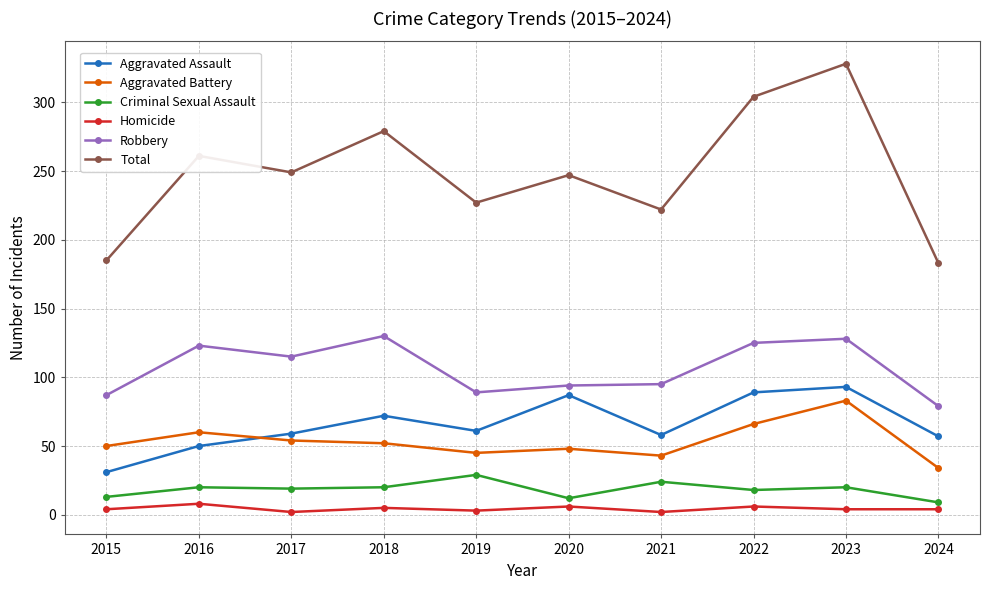

Rank the series by their maximum value, from lowest to highest.

Homicide, Criminal Sexual Assault, Aggravated Battery, Aggravated Assault, Robbery, Total